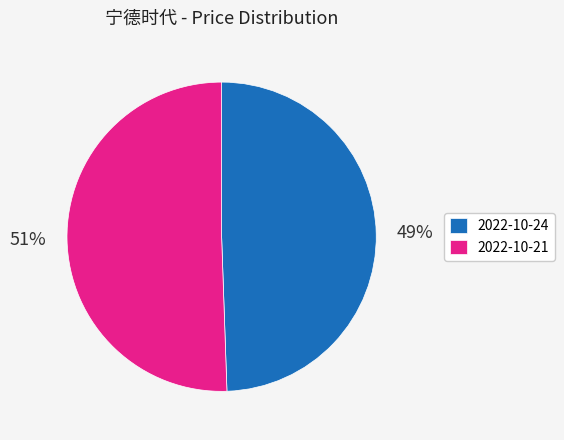

Combined, do 2022-10-24 and 2022-10-21 account for over 50%?

Yes